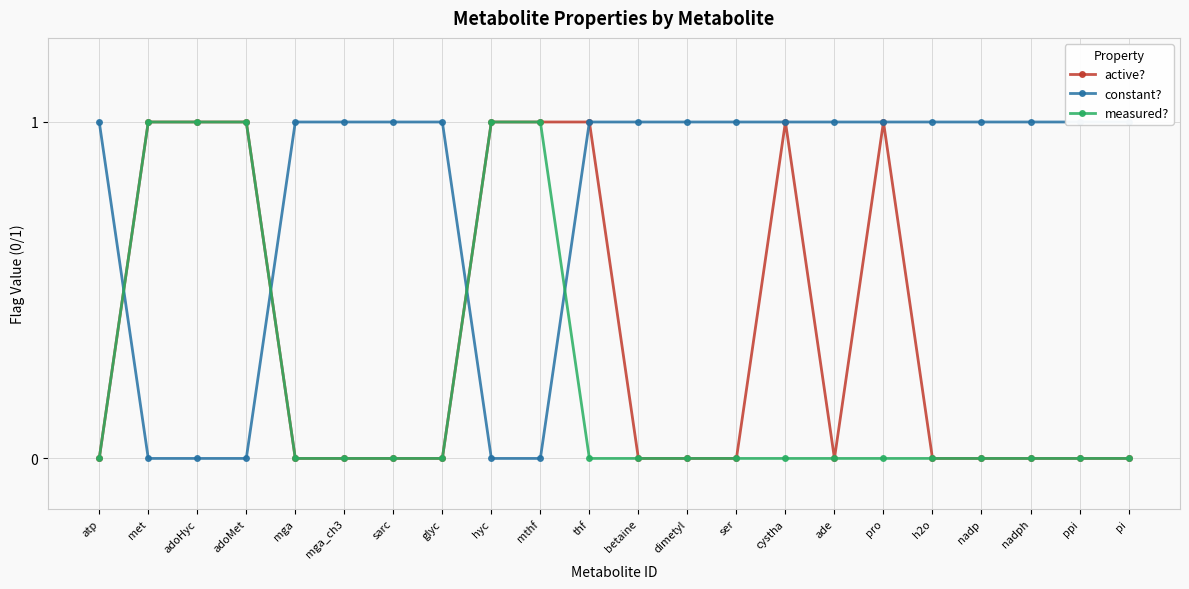

Which series has the largest range (max minus min)?

active?